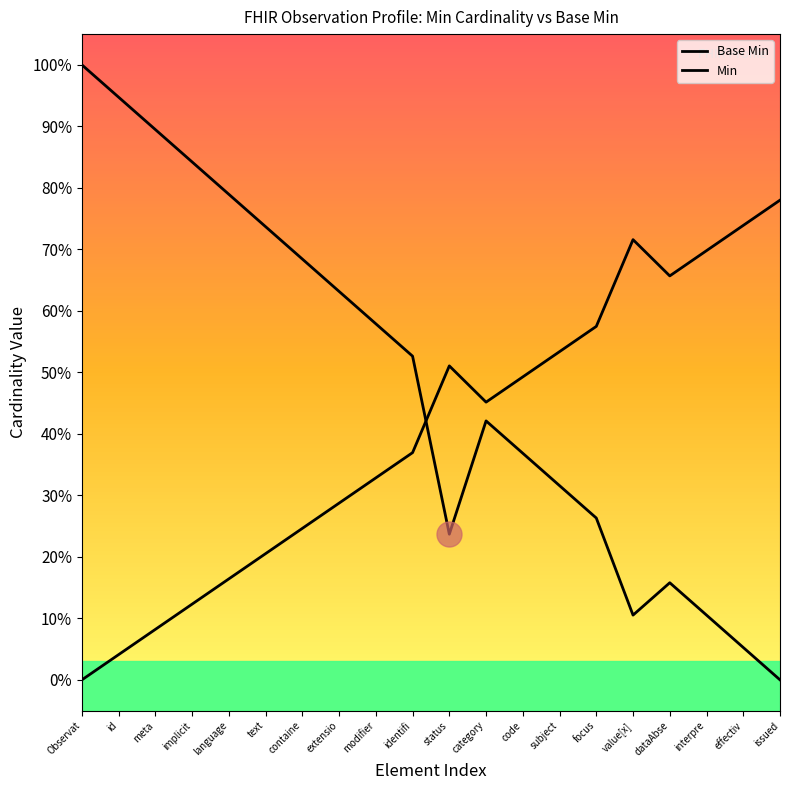

At which category is the sum across all series the highest?

Observat